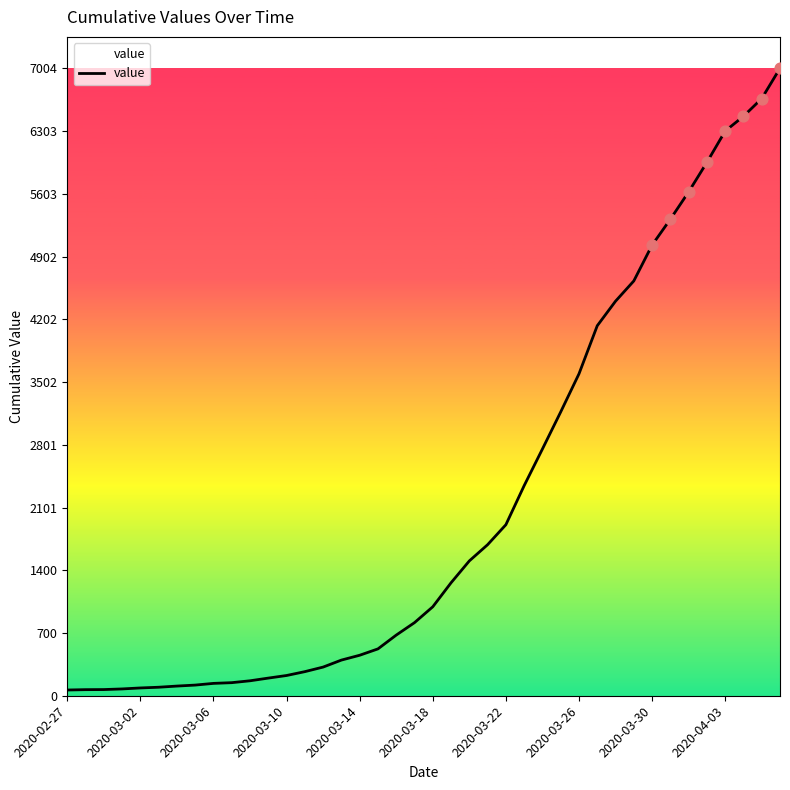

What is the maximum value shown in the chart?

7004